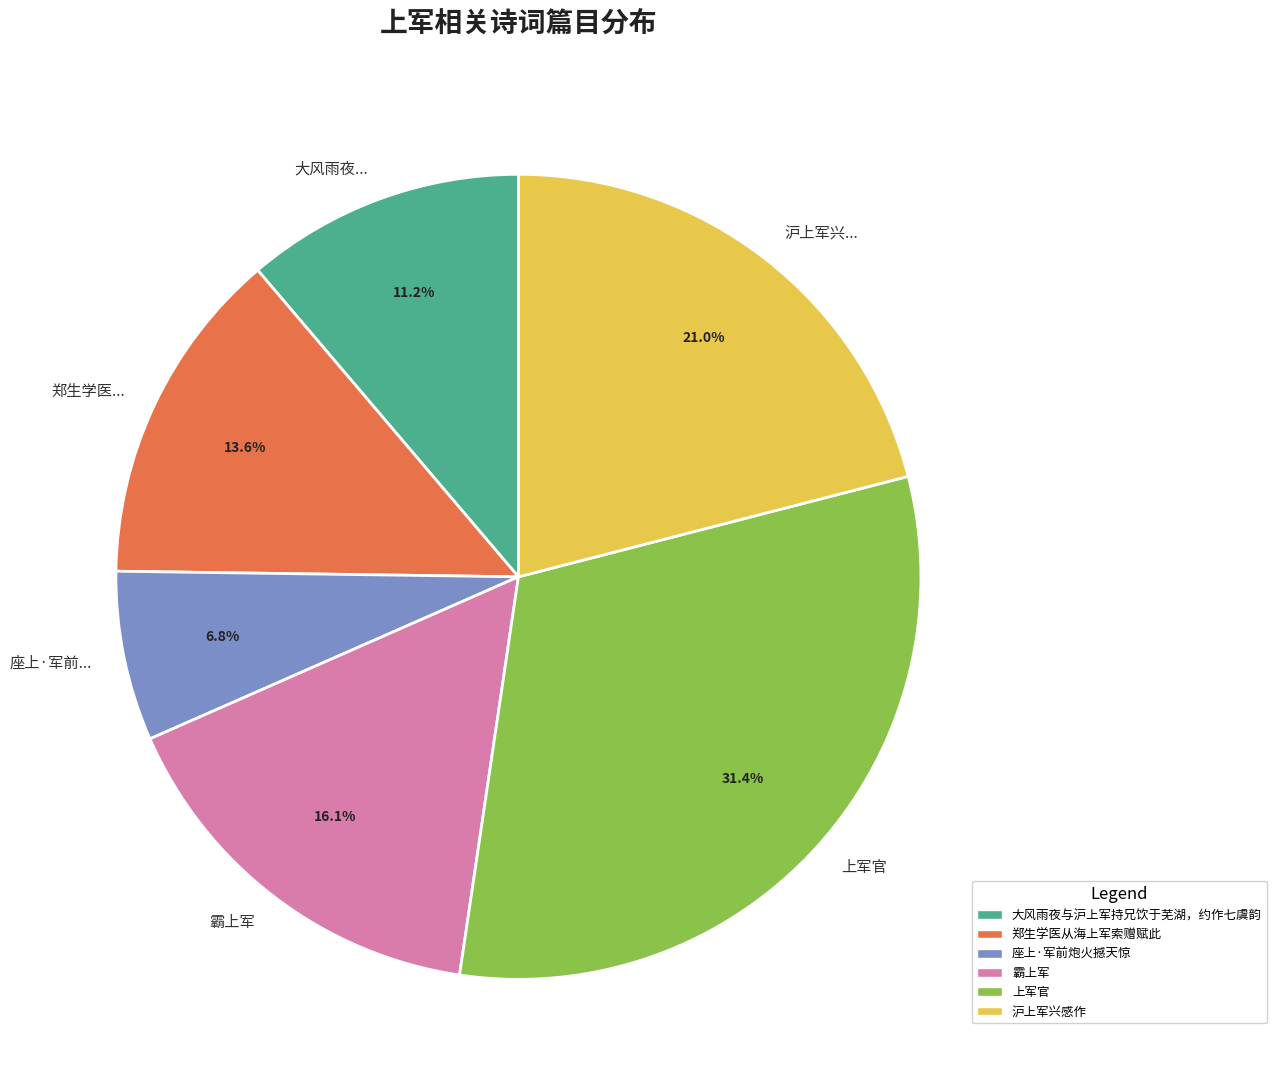

Rank the categories by value from lowest to highest.

座上·军前..., 大风雨夜..., 郑生学医..., 霸上军, 沪上军兴..., 上军官